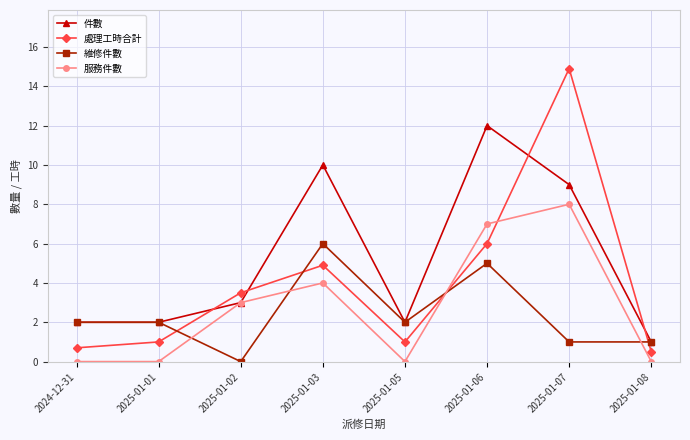

At which category is the sum across all series the highest?

2025-01-07